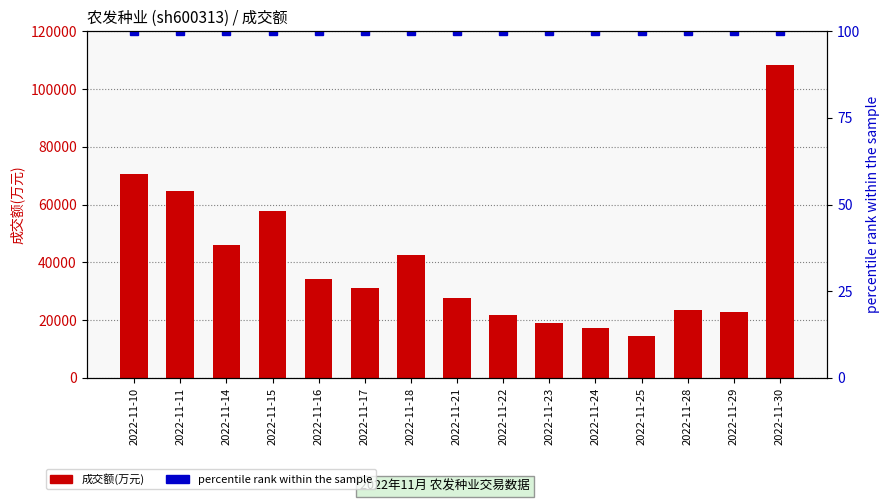

What is the total value across all series at 2022-11-29?

22857